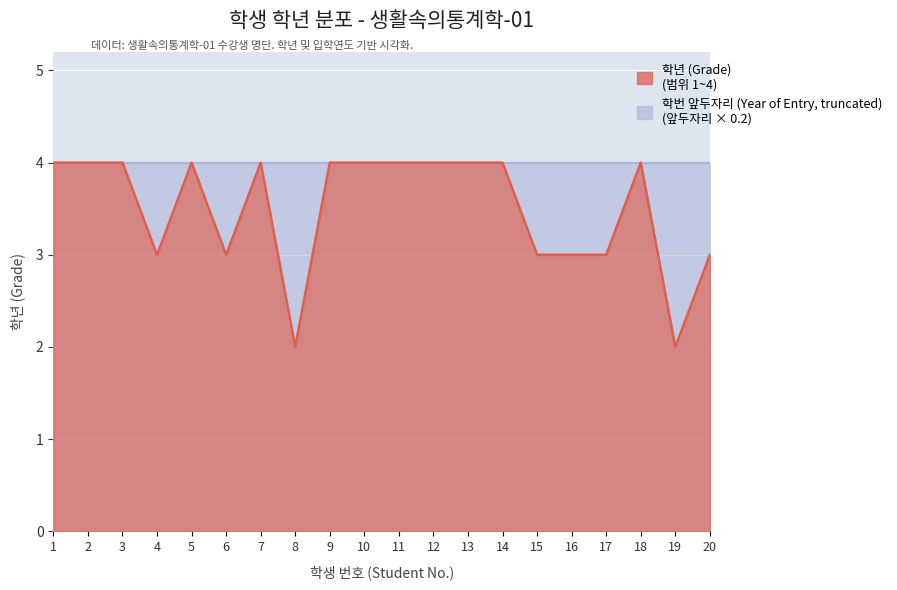

How many interior local peaks (higher than both neighbors) does the data have?

3